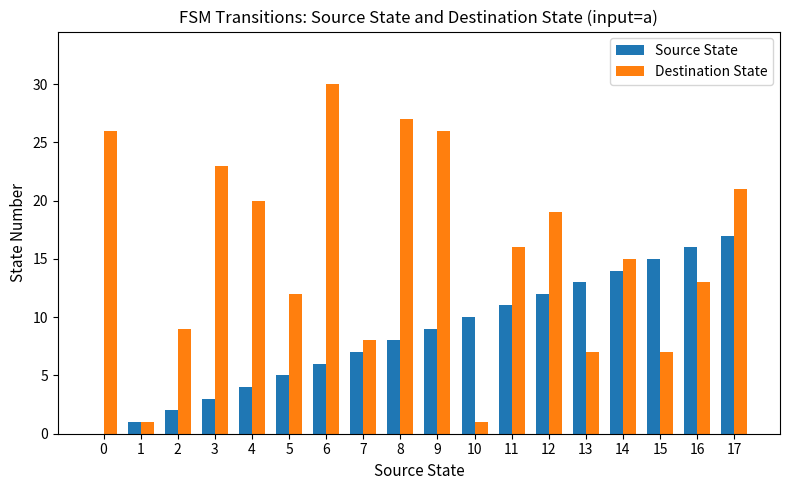

The Destination State series shows 19 at 12. True or false?

True